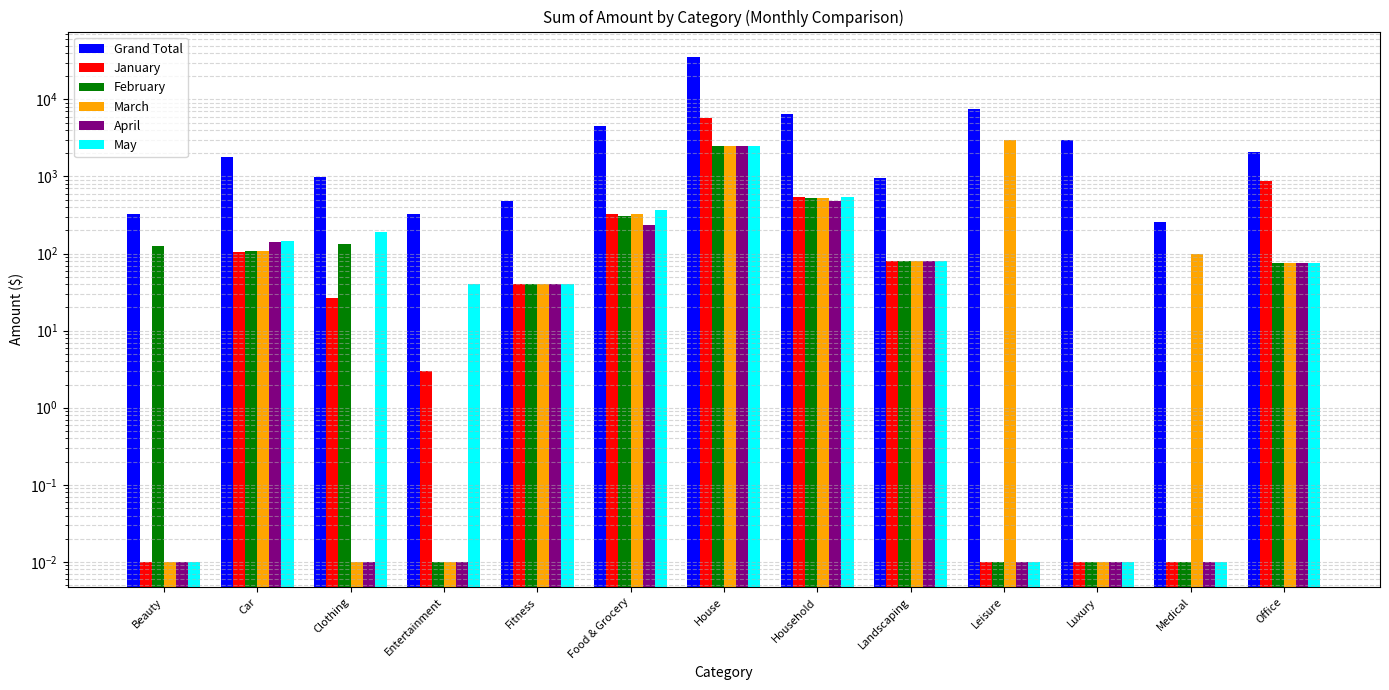

Which series has the largest total across all categories?

Grand Total